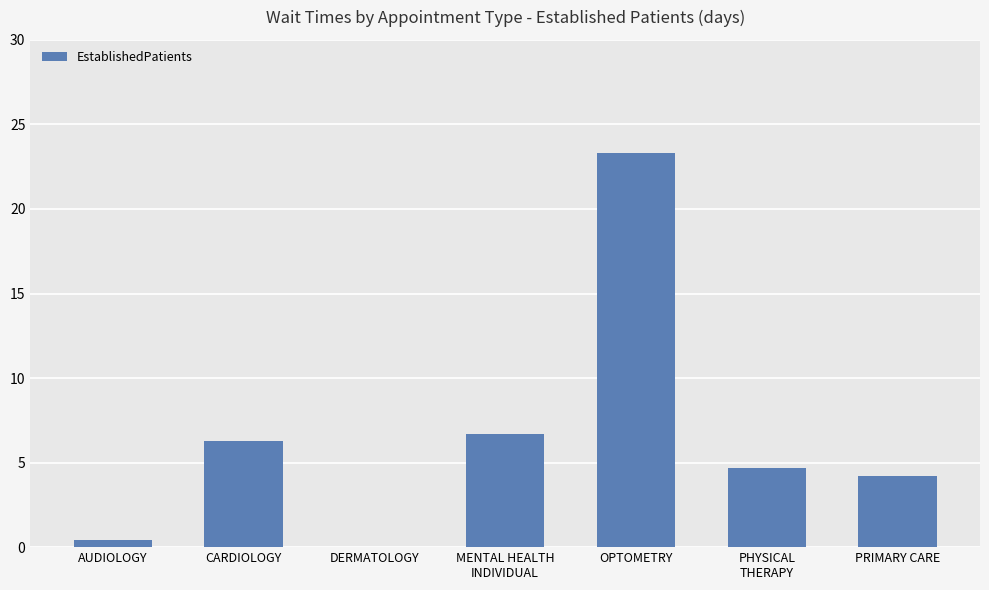

Approximately how many times larger is the value at MENTAL HEALTH
INDIVIDUAL compared to CARDIOLOGY?

1.1